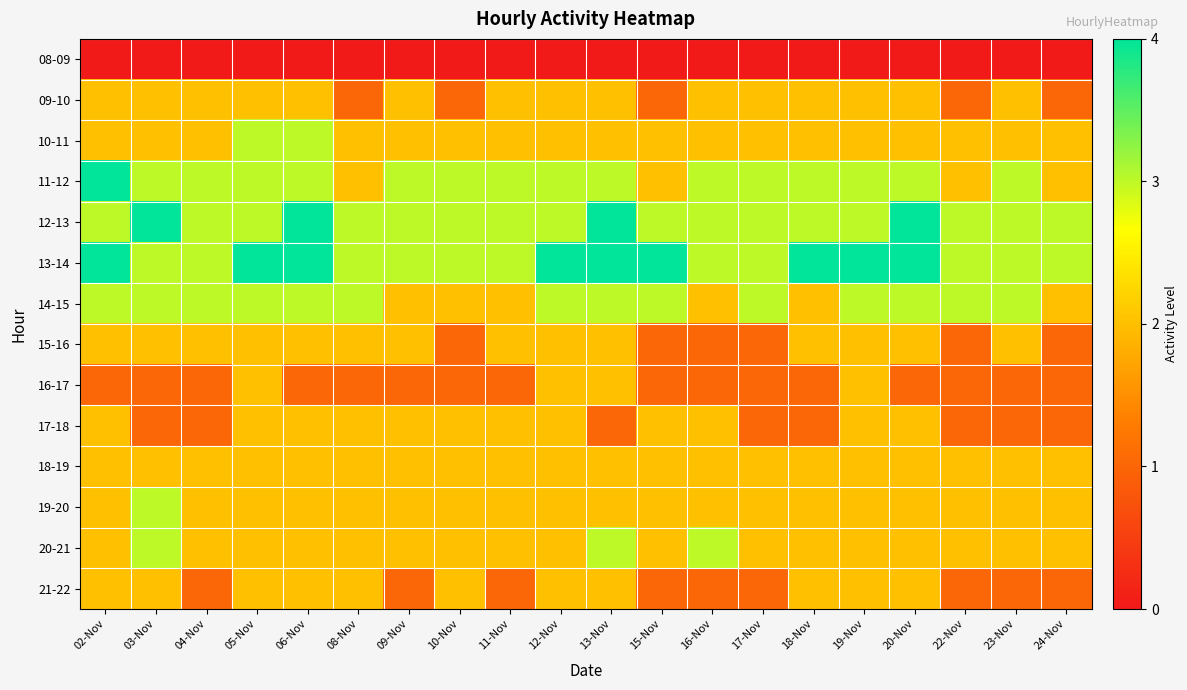

At which category is the sum across all series the highest?

05-Nov